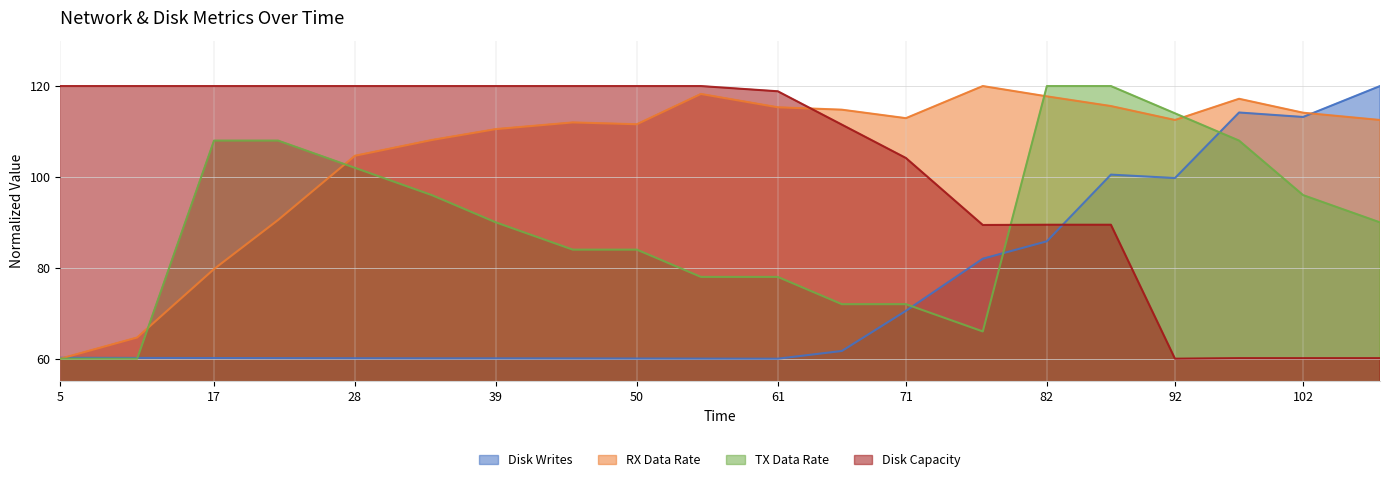

How many lines are shown in the chart?

4